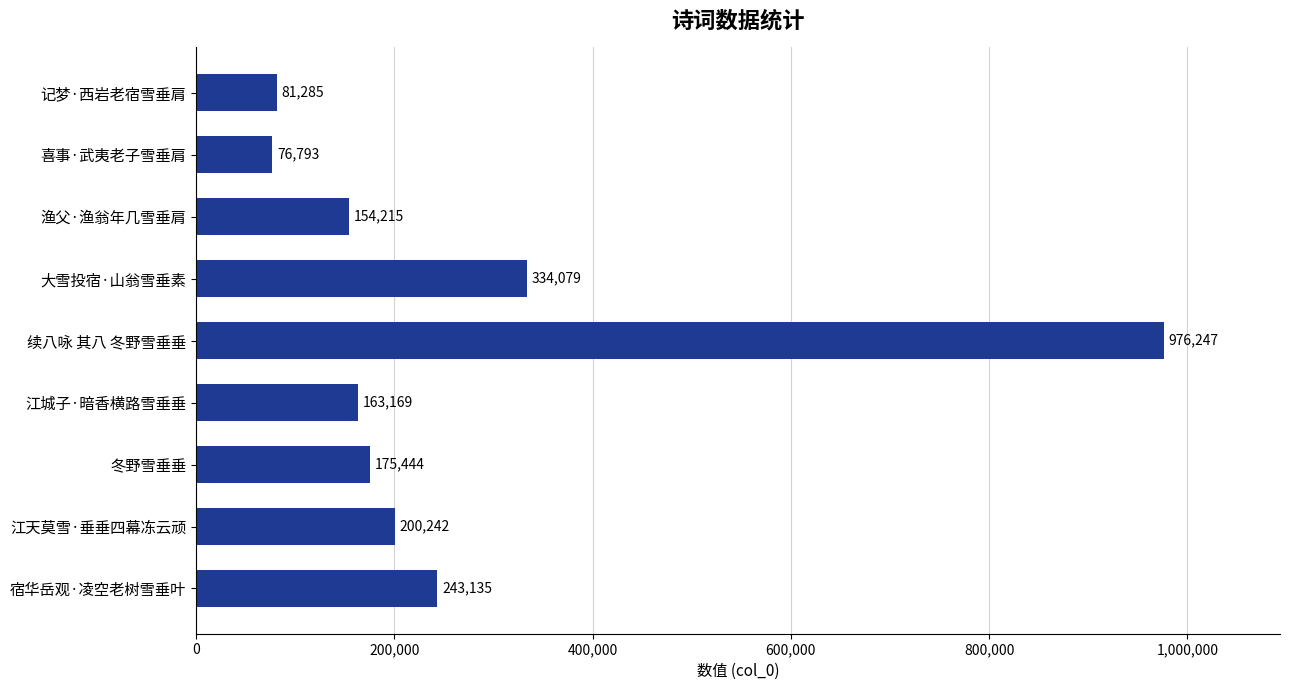

Reading bottom to top, what are all the values shown in this chart?

宿华岳观·凌空老树雪垂叶=243135	江天莫雪·垂垂四幕冻云顽=200242	冬野雪垂垂=175444	江城子·暗香横路雪垂垂=163169	续八咏 其八 冬野雪垂垂=976247	大雪投宿·山翁雪垂素=334079	渔父·渔翁年几雪垂肩=154215	喜事·武夷老子雪垂肩=76793	记梦·西岩老宿雪垂肩=81285